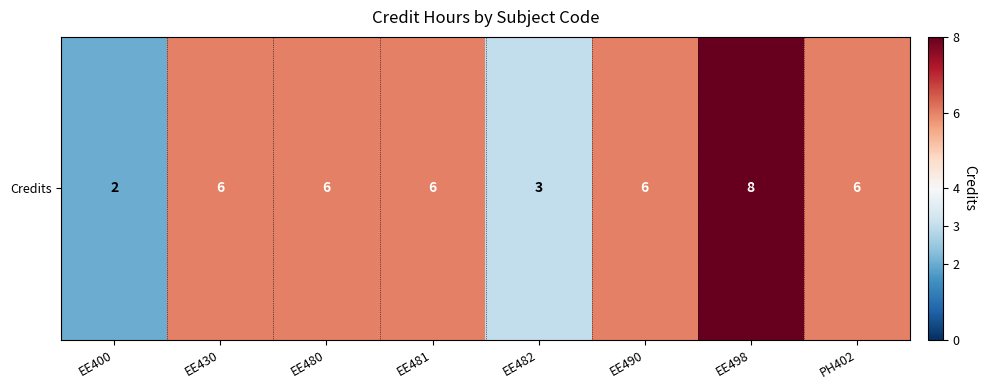

True or false: the data shows 10 at EE481.

False